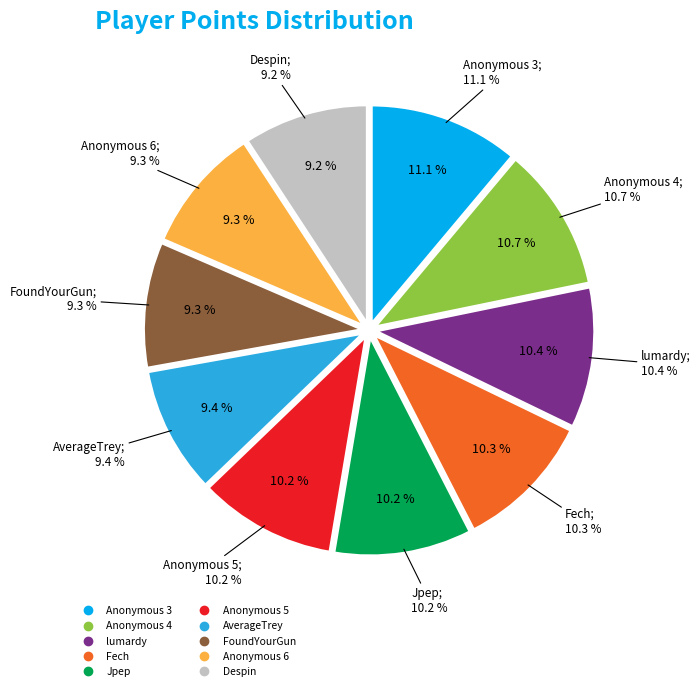

How many slices are in this pie chart?

10